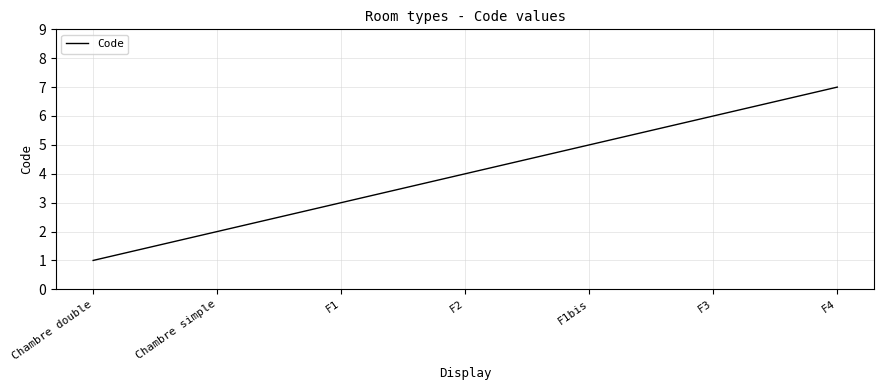

What is the difference between the maximum and second lowest values?

5